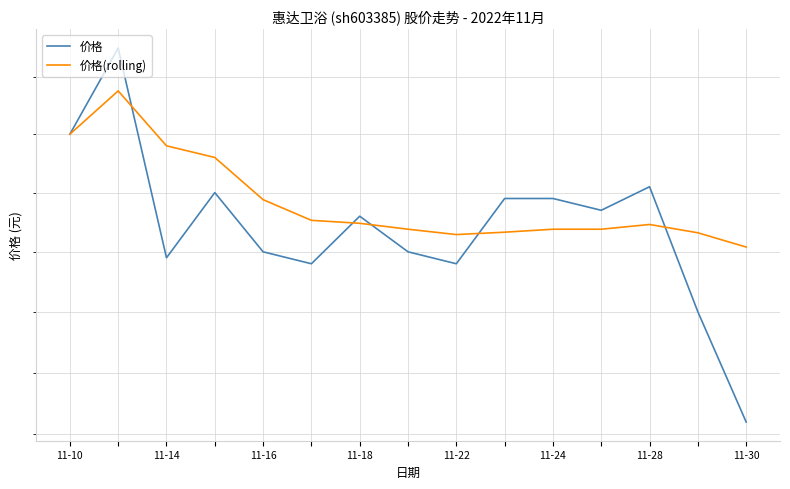

Which series has the largest total across all categories?

价格(rolling)